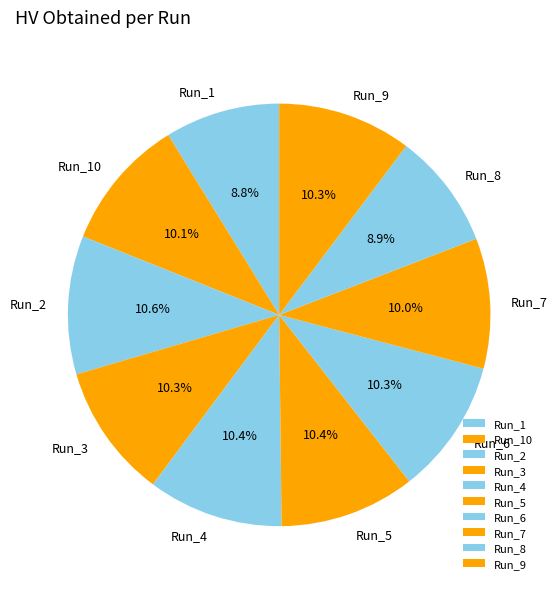

Is there a majority slice in this chart?

No